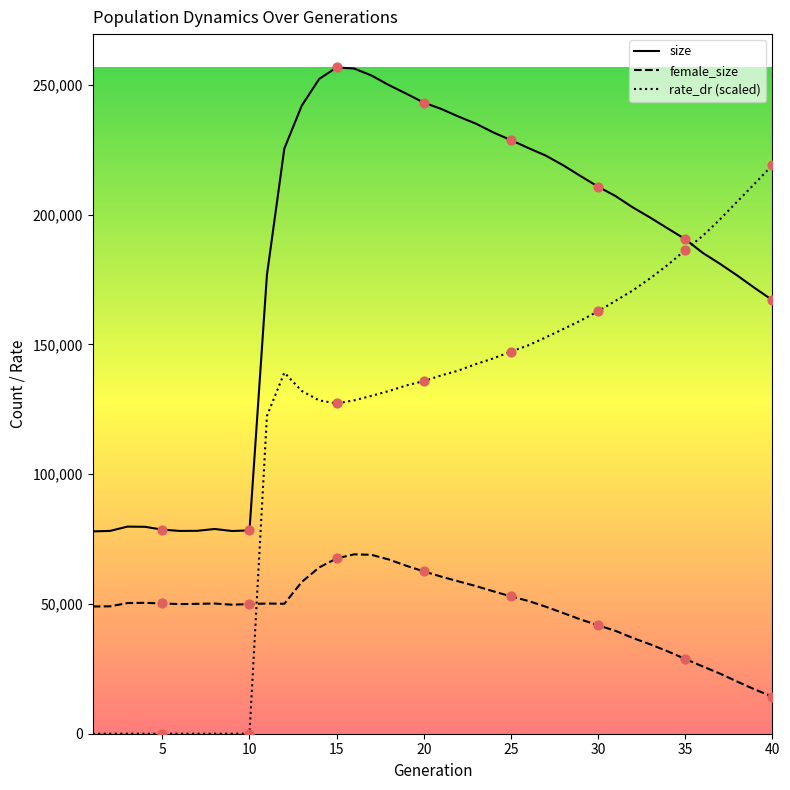

At how many categories does at least one series exceed 173653?

30